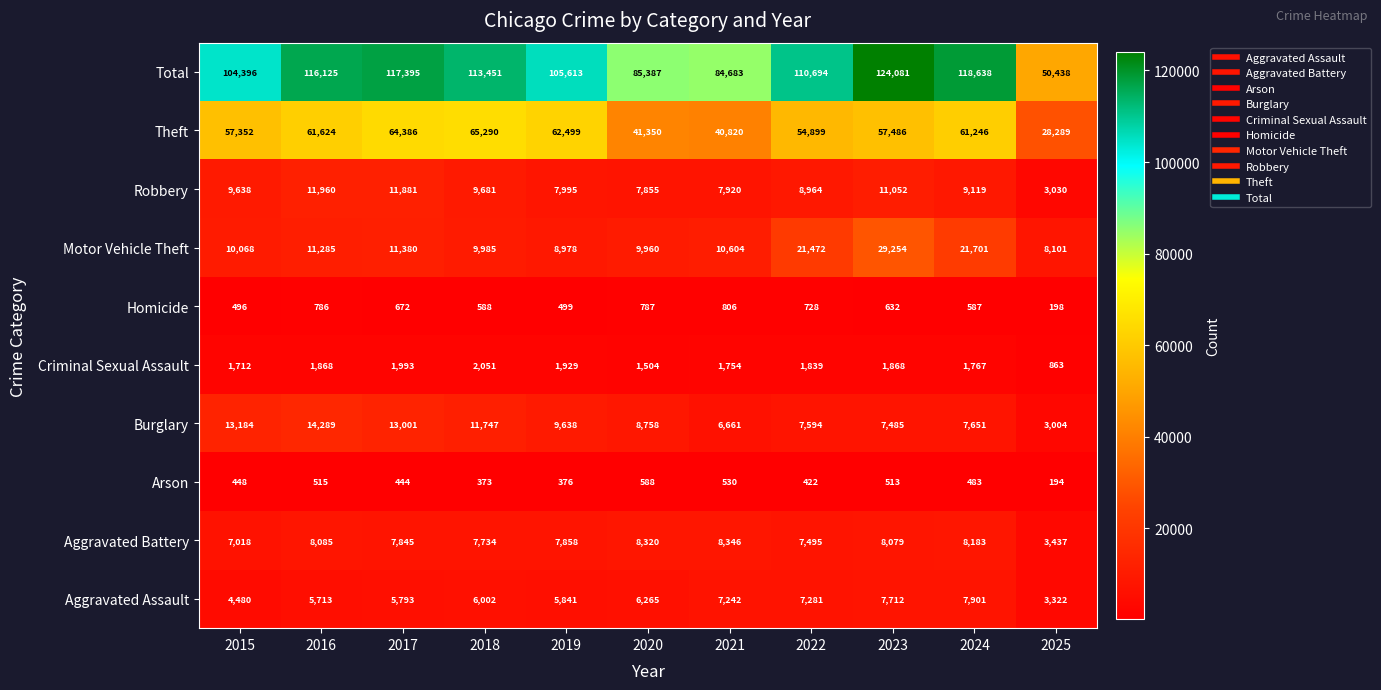

True or false: Arson has a value of 373 at 2018.

True